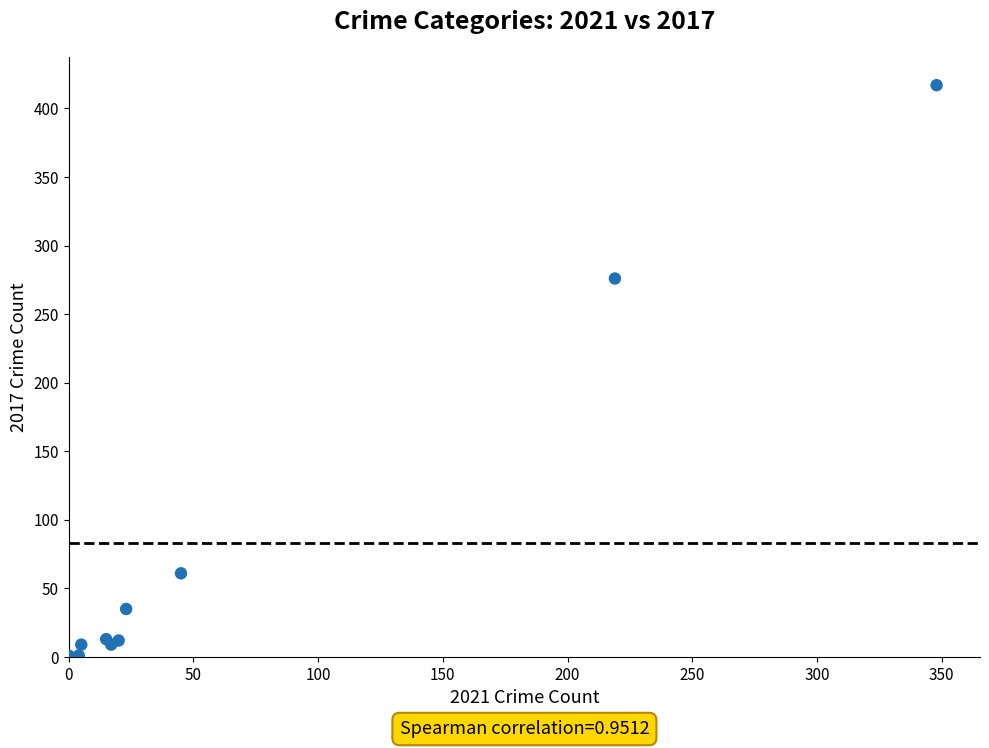

What Y value in the scatter plot is closest to 209?

276